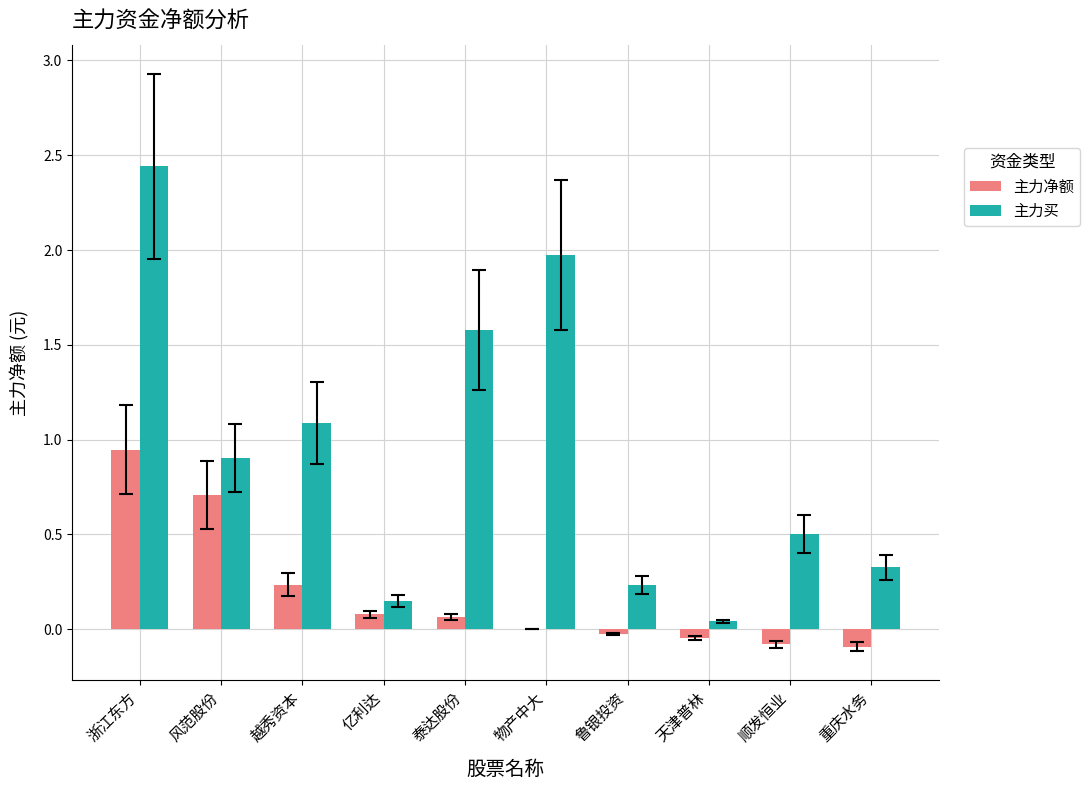

What is the total value across all series at 浙江东方?

3.4